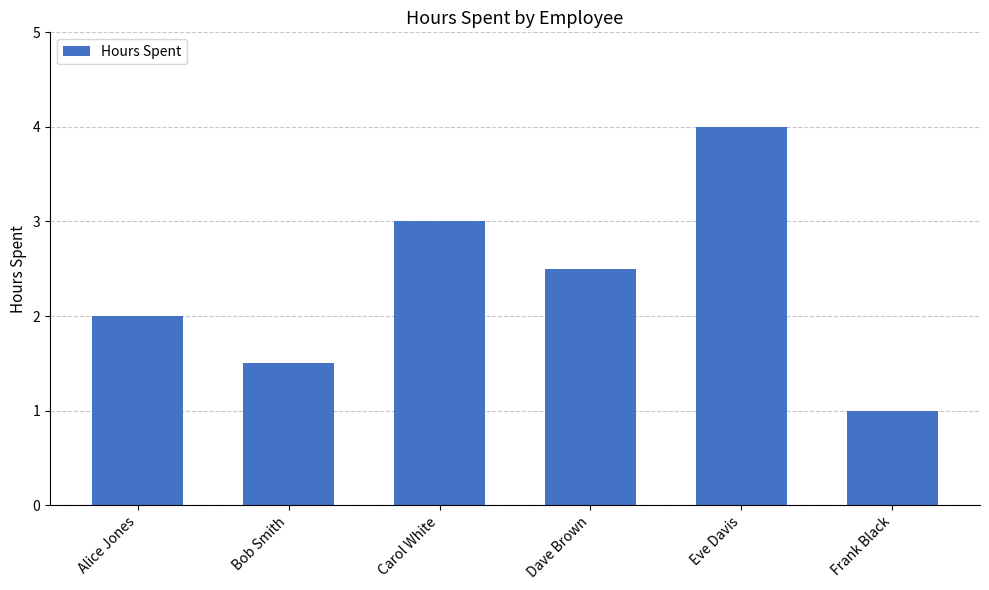

Approximately how many times larger is the value at Frank Black compared to Alice Jones?

0.5